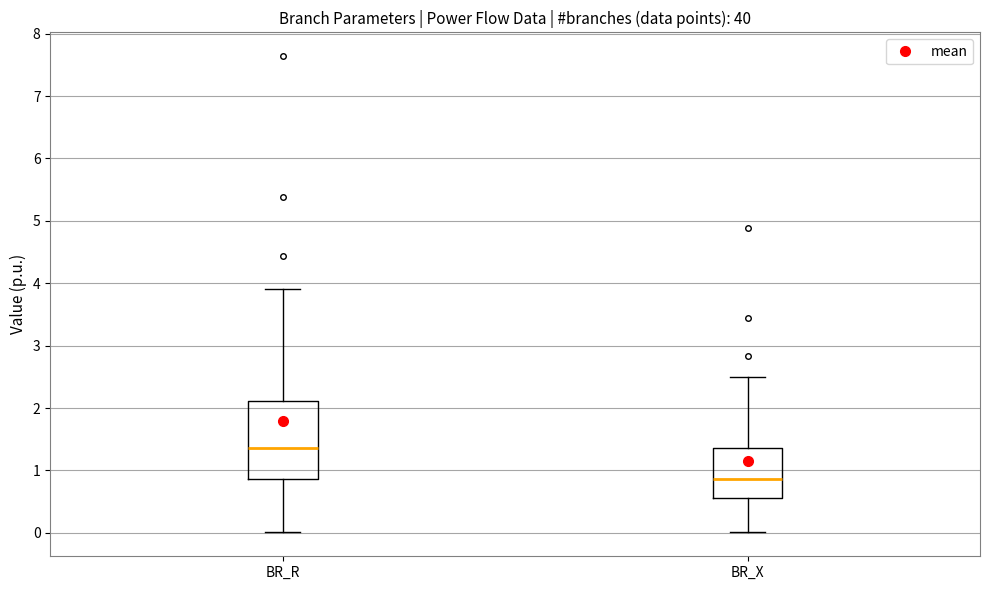

Reading left to right, read every box against the y-axis: the position of its median line, the range the box covers, and the ends of its whiskers. The values are not printed on the chart, so give them approximately, as read against the axis.

BR_R: median 1.4, box 0.9 to 2.1, whiskers 0.0 to 3.9
BR_X: median 0.9, box 0.6 to 1.4, whiskers 0.0 to 2.5